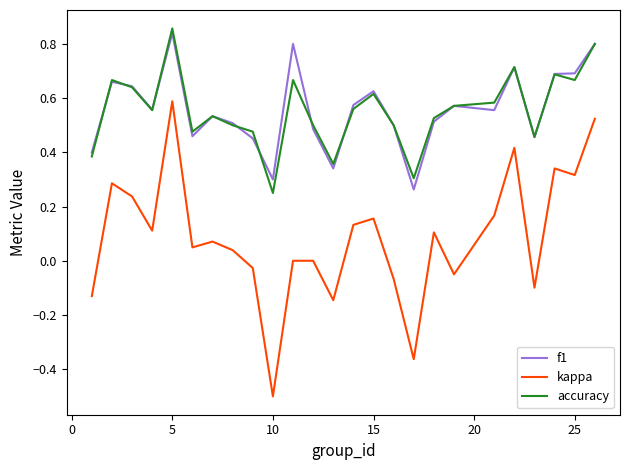

What is the minimum value shown in the chart?

-0.5